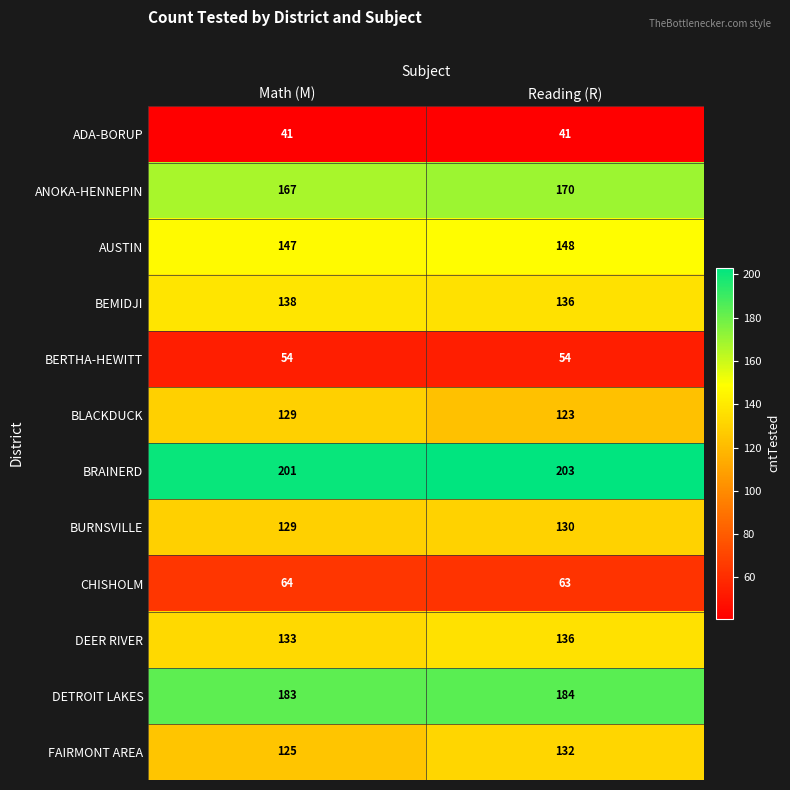

What is the minimum value shown in the chart?

41